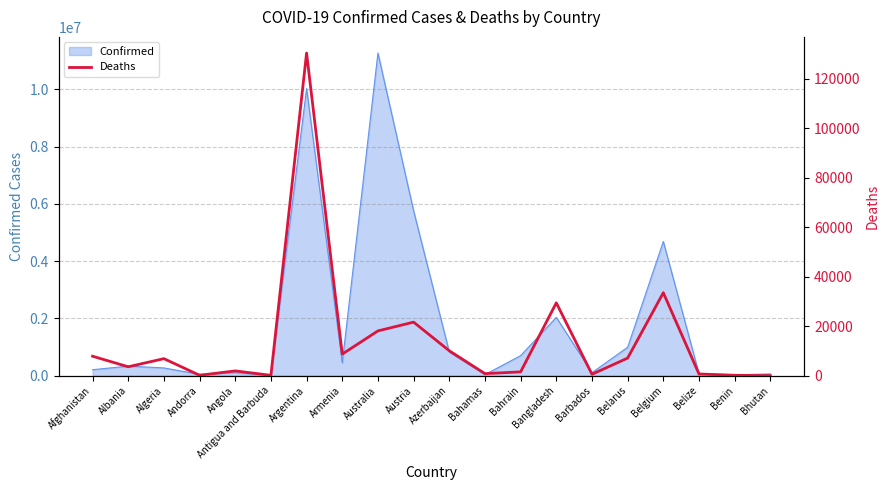

The value of Confirmed at Bangladesh is 2037469. True or false?

True